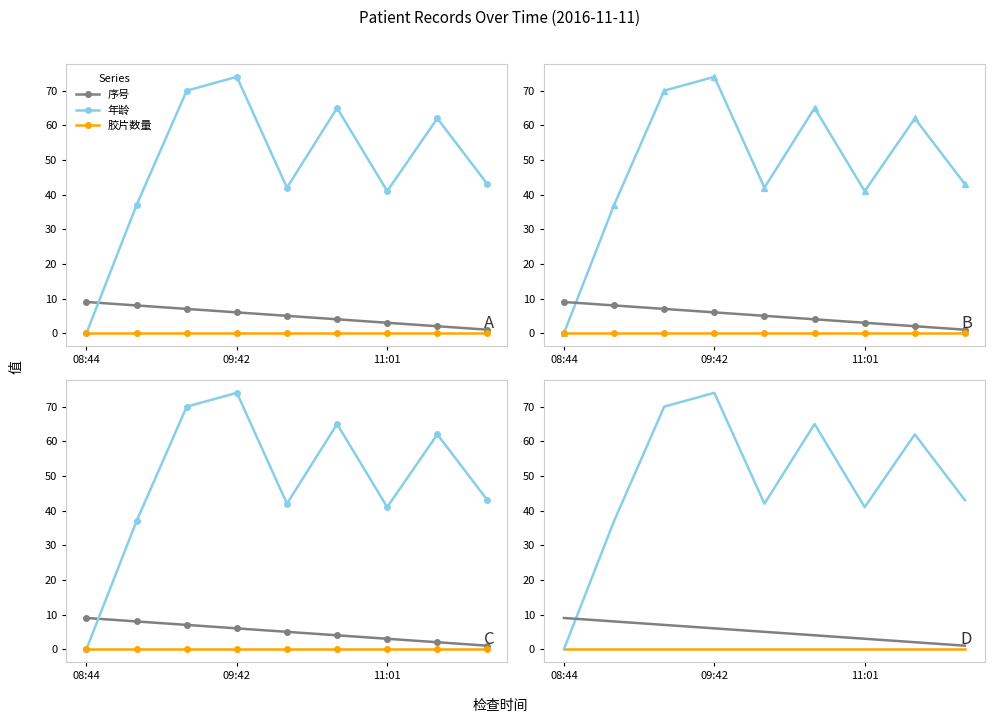

What position from the left is 11:01?

3